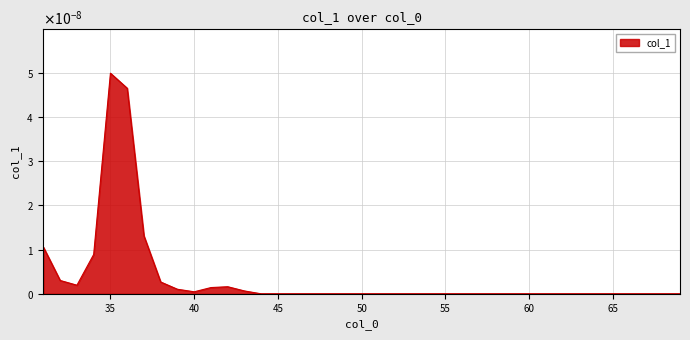

At which category does the data reach its first local valley?

33